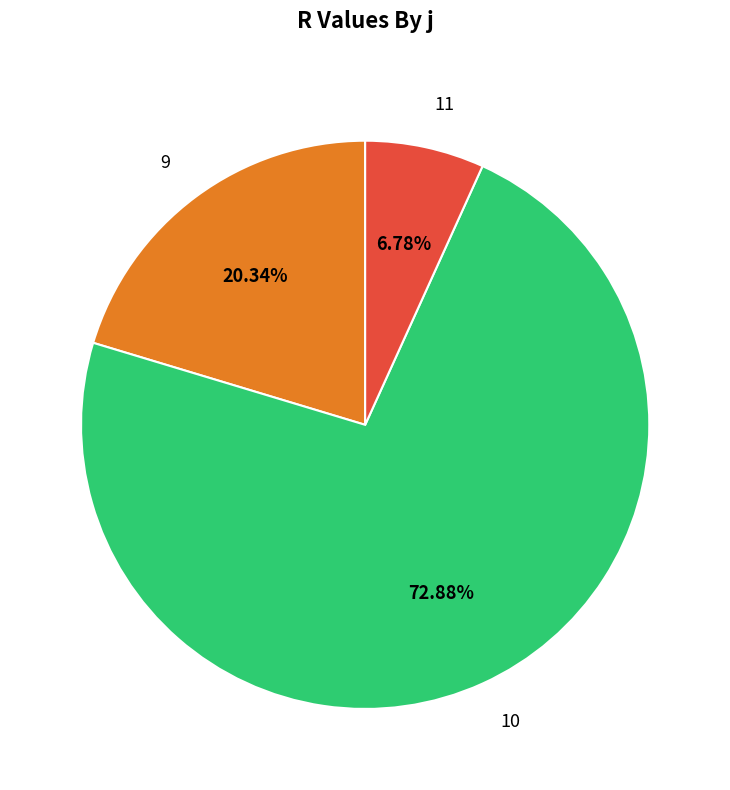

Do 10 and 11 together represent more than half of the pie?

Yes